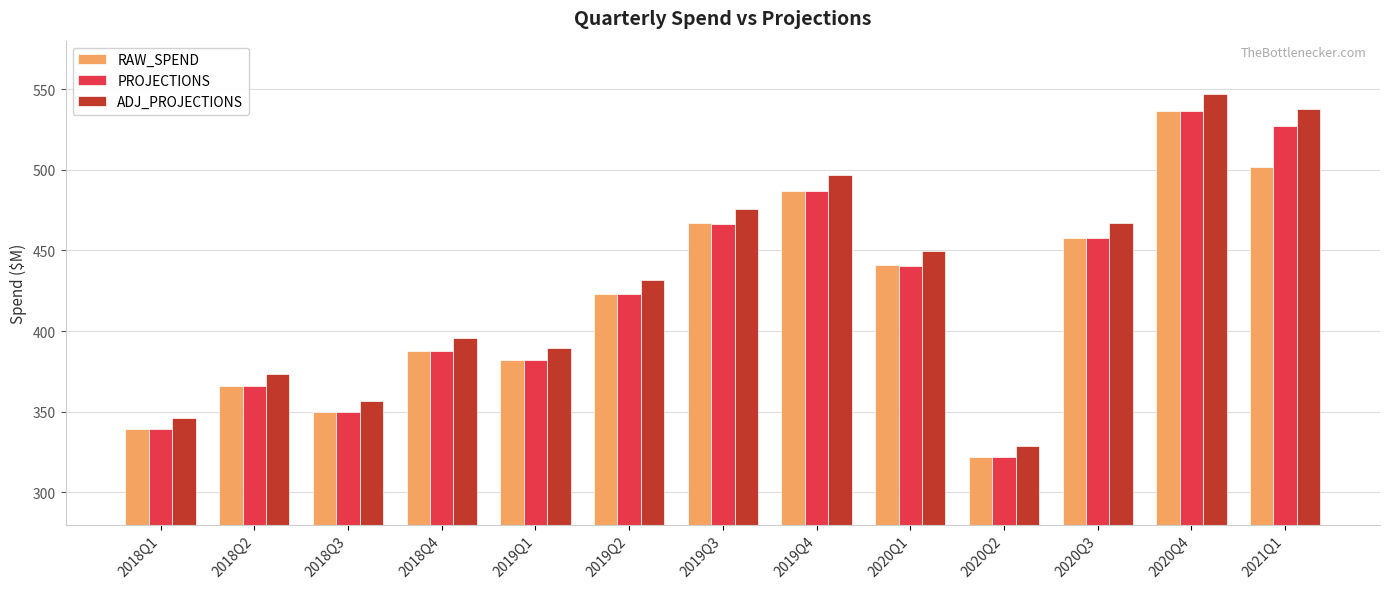

Is the value of RAW_SPEND at 2021Q1 greater than the value of ADJ_PROJECTIONS at 2019Q1?

Yes